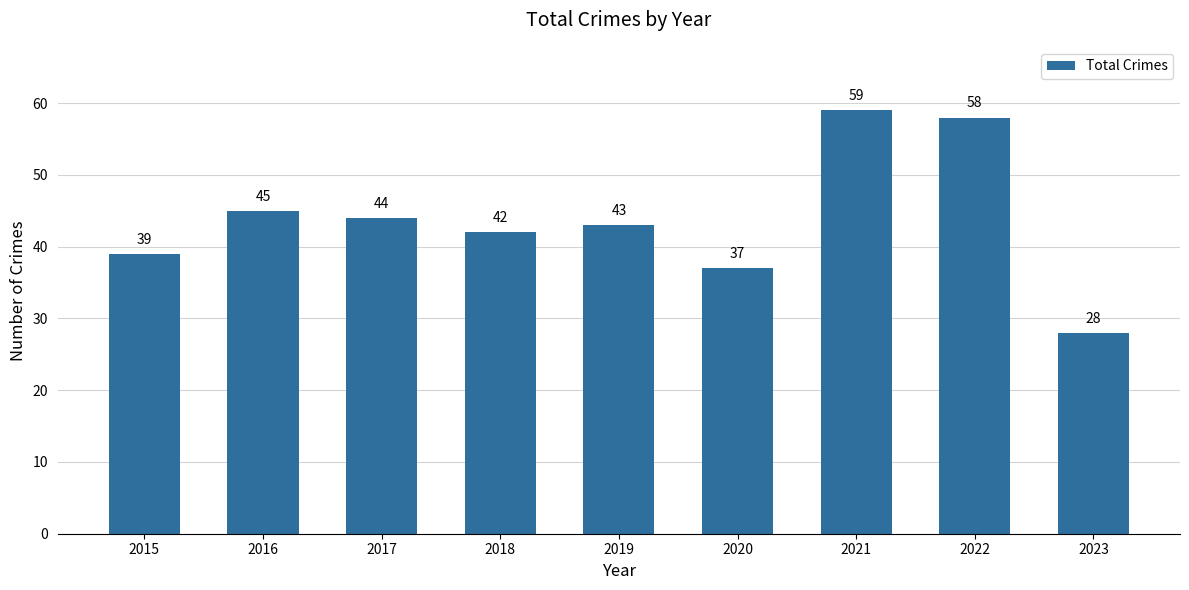

Are the bars horizontal?

No